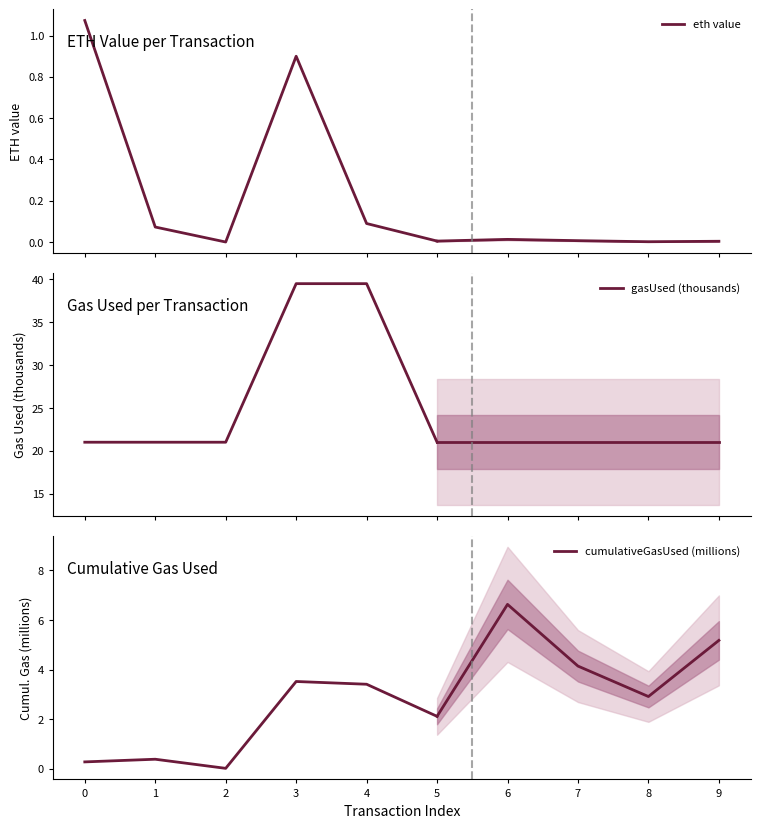

What is the approximate value of gasUsed (thousands) at 3?

39.5